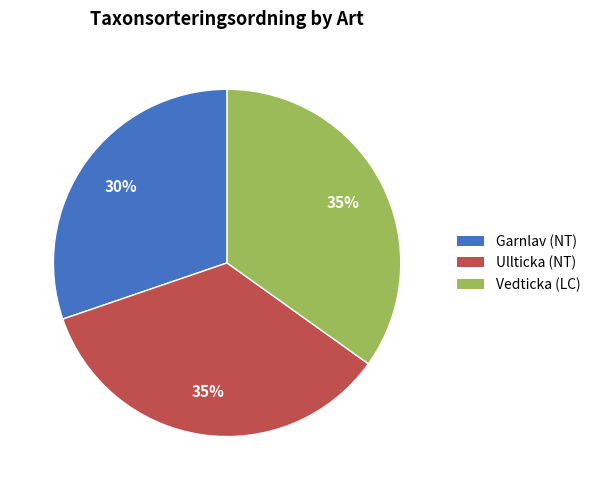

What percentage is the Ullticka (NT) slice, to the nearest percent?

35%